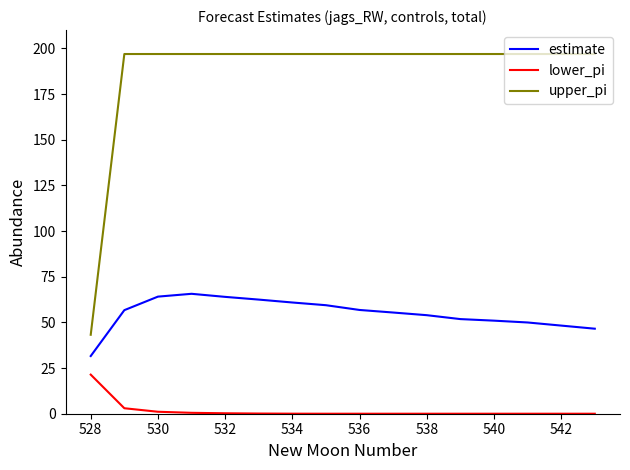

List the series in order of their overall mean, lowest first.

lower_pi, estimate, upper_pi